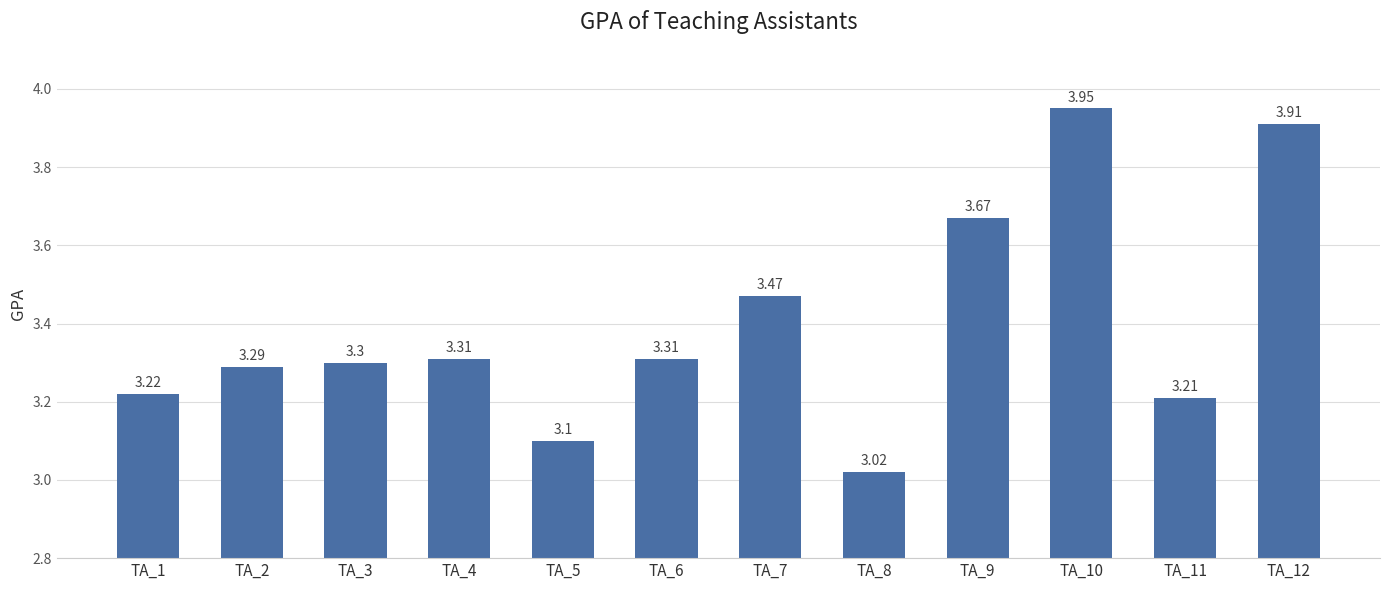

Approximately how many times larger is the value at TA_9 compared to TA_5?

1.2